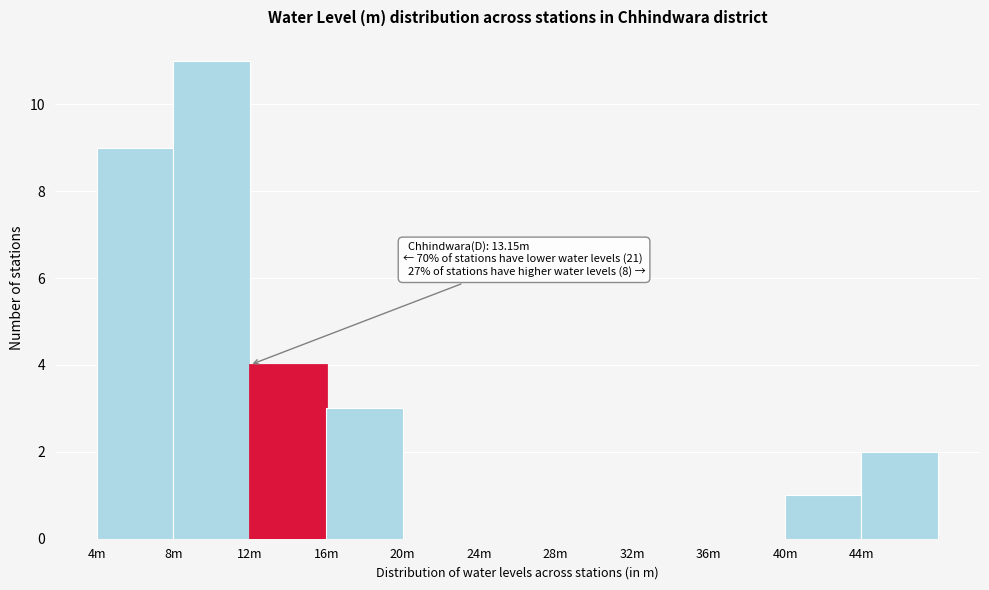

Reading left to right, what are all the values shown in this chart?

4m=9	8m=11	12m=4	16m=3	20m=0	24m=0	28m=0	32m=0	36m=0	40m=1	44m=2